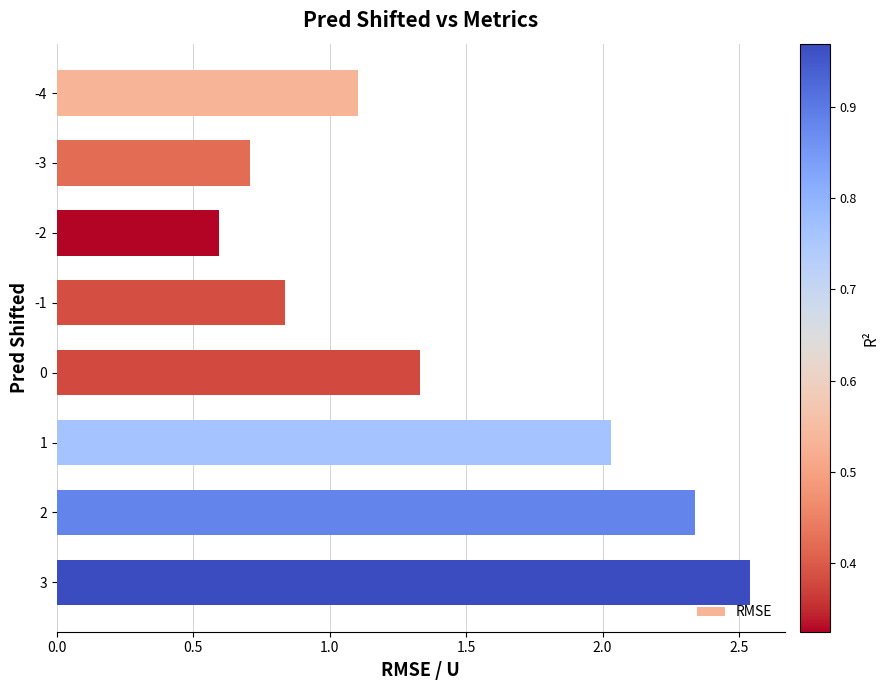

Is it true that the value at -1 is 0.5?

False